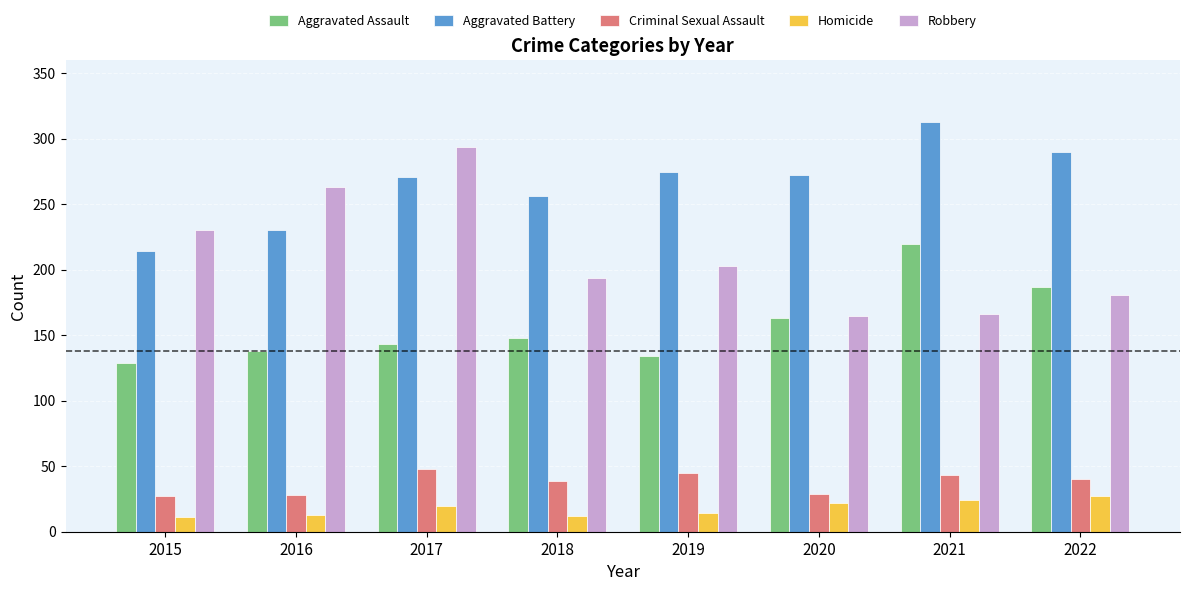

How many bars are there in each group?

5